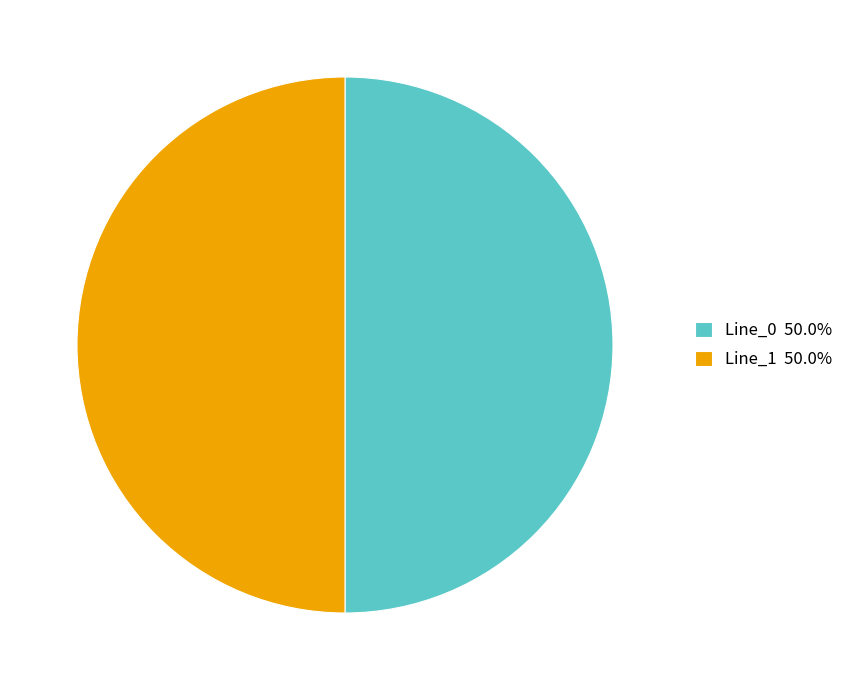

What is the ratio of the value at Line_1 50.0% to the value at Line_0 50.0%?

1.0